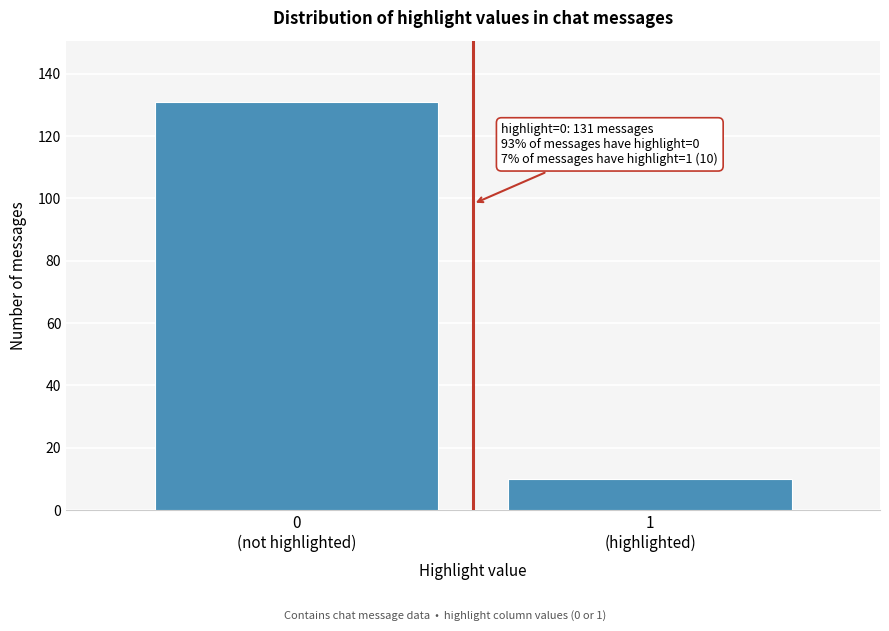

Reading left to right, list all the values displayed in this chart.

131	10